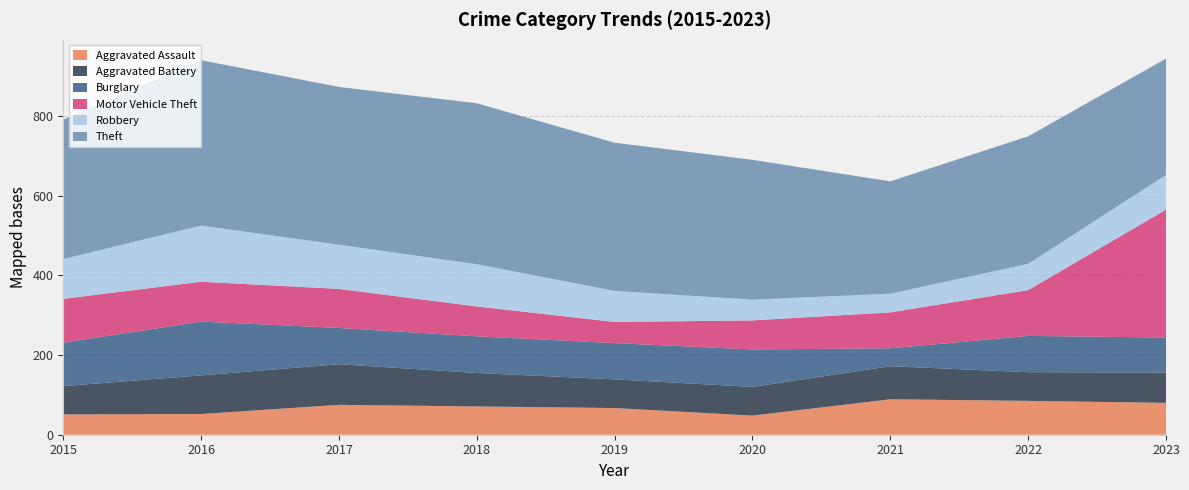

Reading left to right, list all the values displayed in this chart.

Aggravated Assault: 51	52	75	71	67	48	89	85	80
Aggravated Battery: 71	97	102	84	72	72	83	72	76
Burglary: 109	135	91	92	91	94	45	91	88
Motor Vehicle Theft: 110	100	98	75	53	73	90	115	321
Robbery: 100	141	111	106	78	52	47	66	87
Theft: 350	415	396	404	372	351	282	320	292